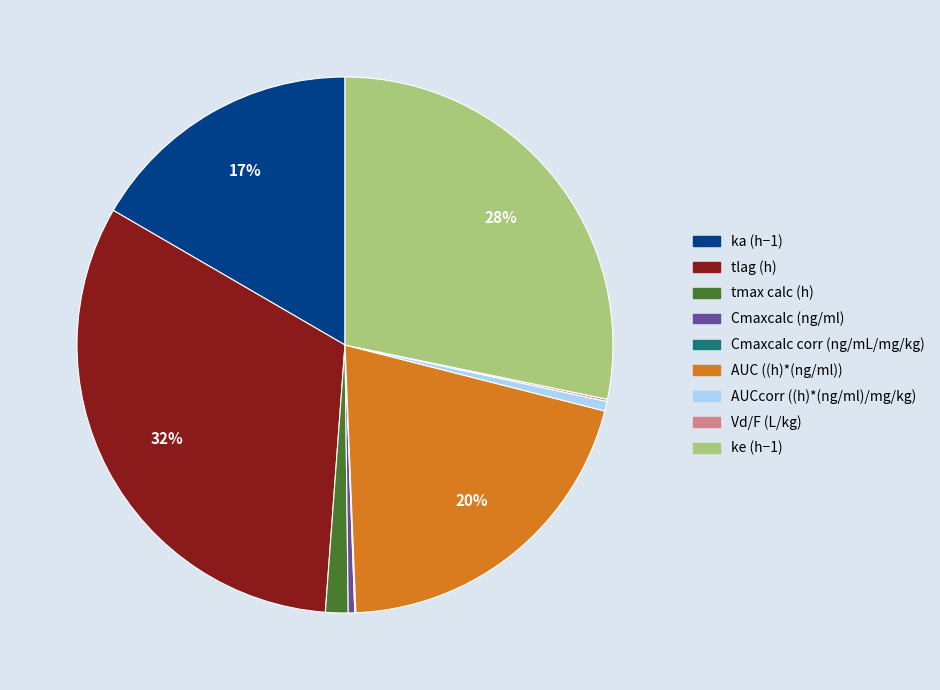

Is the sum of AUCcorr ((h)*(ng/ml)/mg/kg) and ka (h−1) greater than half?

No